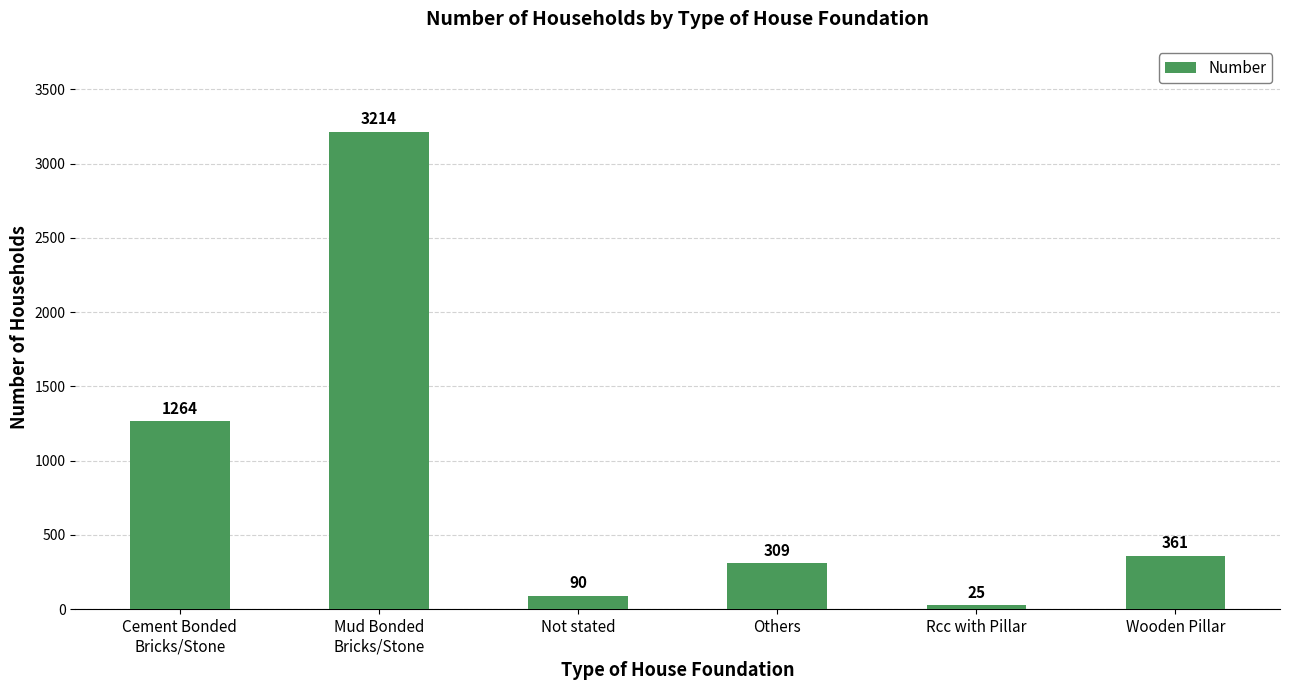

The value at Not stated is 90. True or false?

True